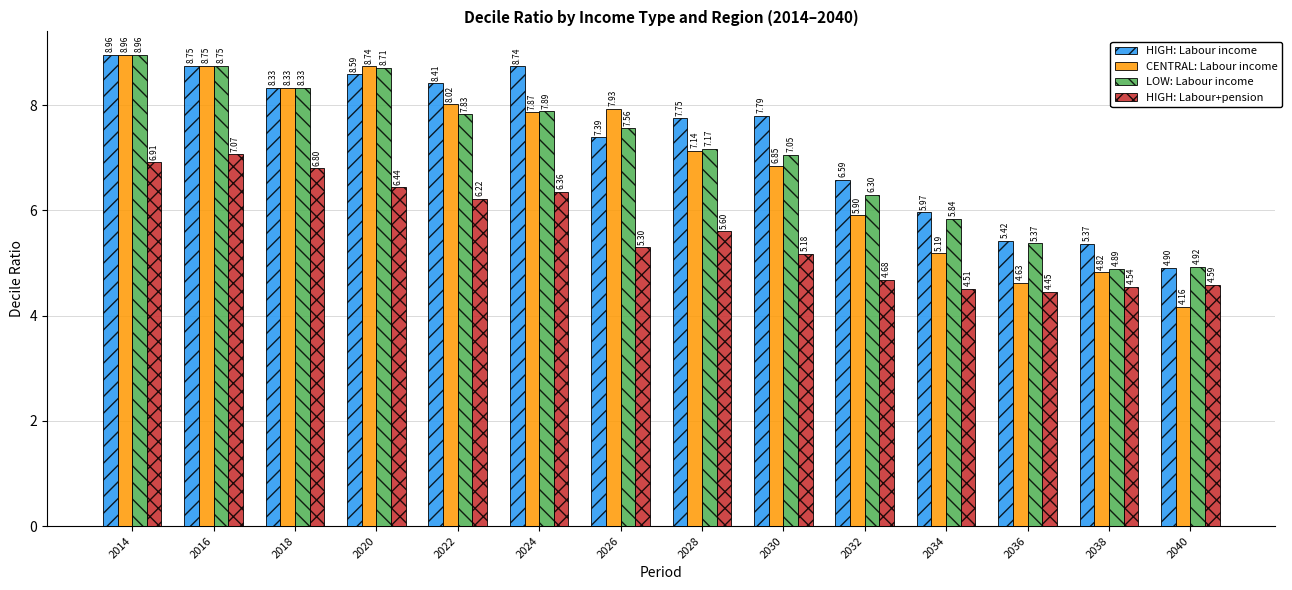

At which category is the sum across all series the highest?

2014